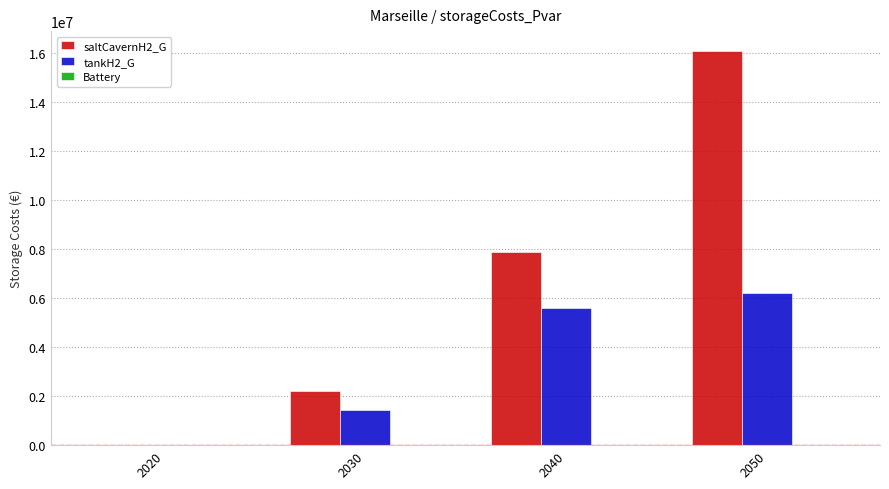

What is the sum of the tankH2_G values at 2040 and 2050?

11797361.8